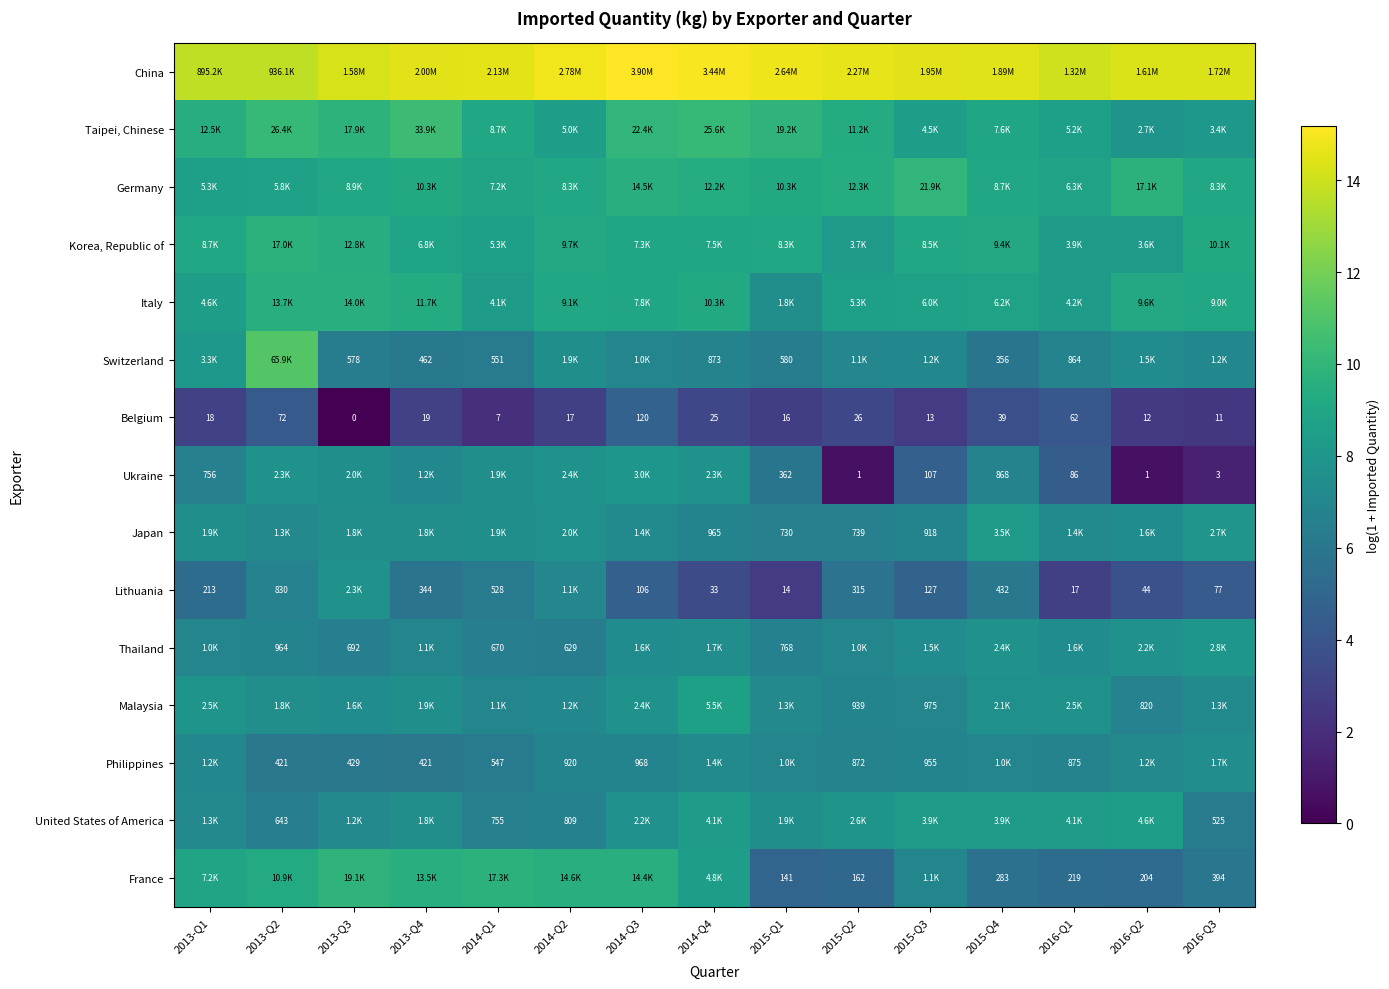

At which category does the chart reach its peak across all series?

2014-Q3